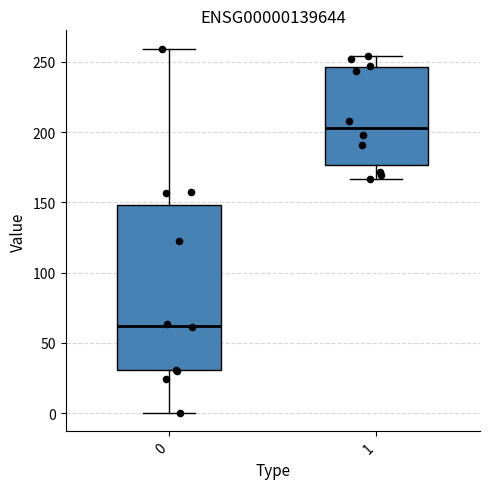

Where does the upper whisker of the box at x = 1 end on the y-axis? The values are not printed on the chart, so give them approximately, as read against the axis.

255